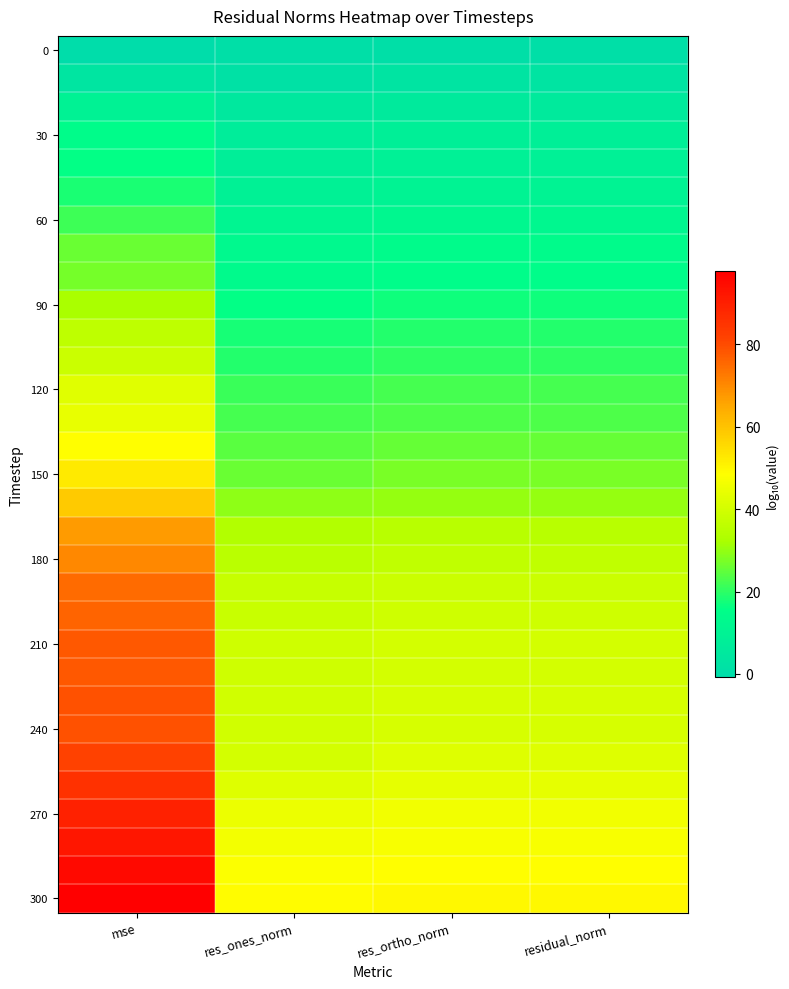

Which series has the widest spread of values?

300